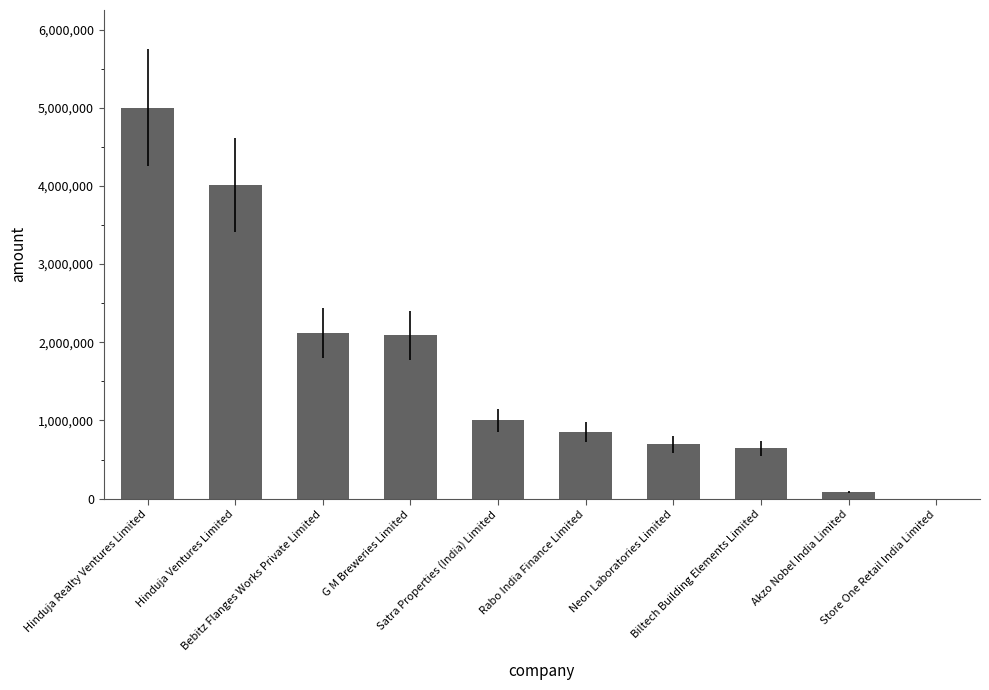

What is the greatest value displayed?

5000000